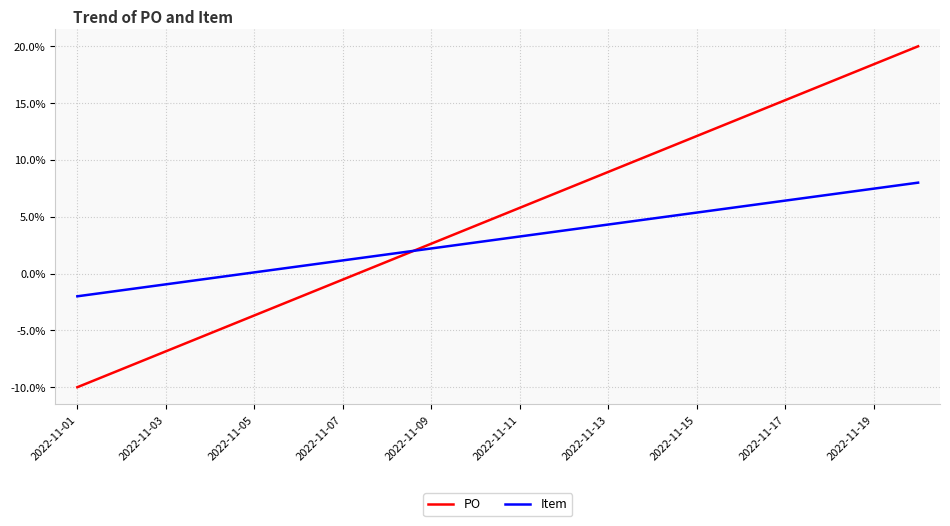

List the series in order of their peak value, highest first.

PO, Item